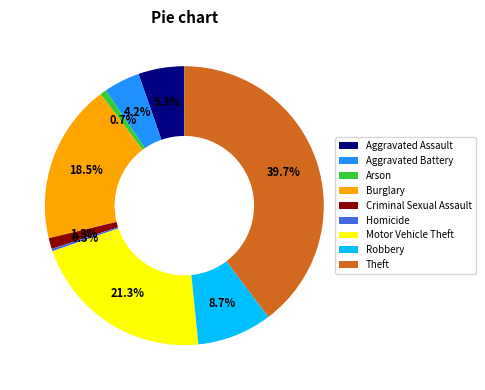

What is the largest slice in the pie chart?

Theft